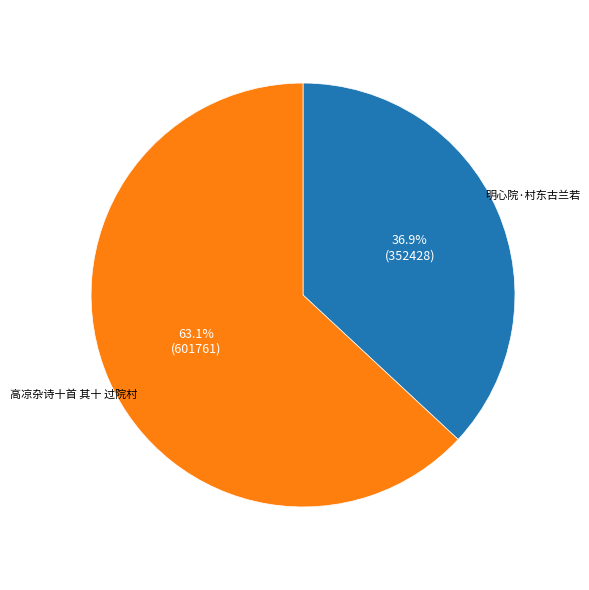

Is there any slice that represents more than half of the pie?

Yes